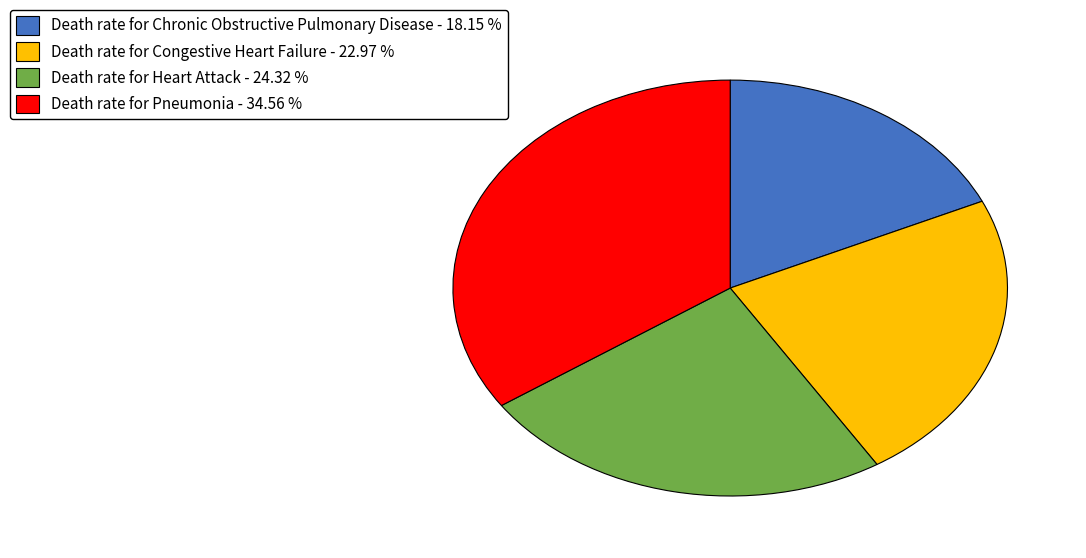

Approximately how many times larger is the value at Death rate for Congestive Heart Failure - 22.97 % compared to Death rate for Pneumonia - 34.56 %?

0.7